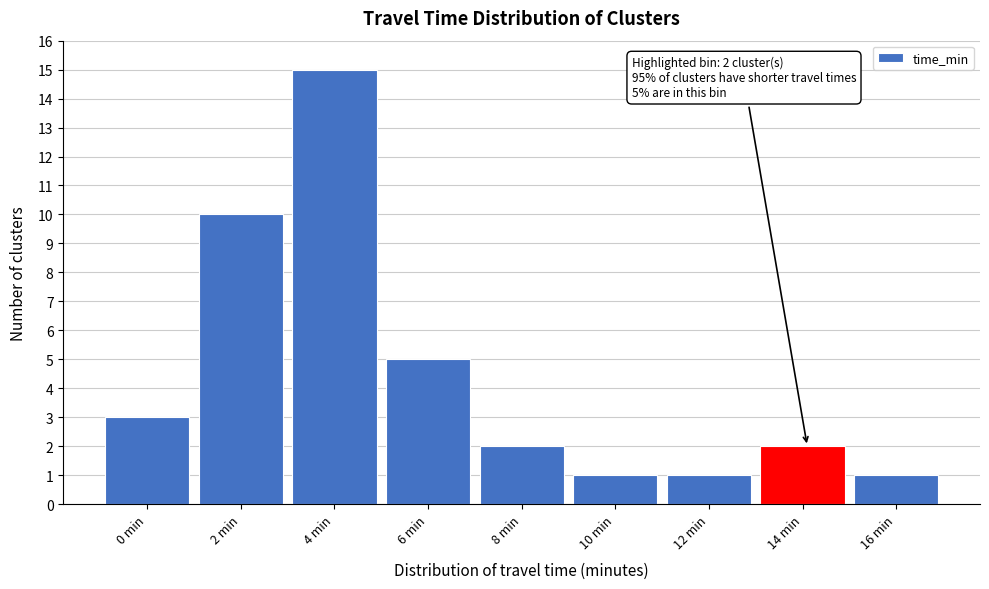

Reading right to left, list all the values displayed in this chart.

16 min=1	14 min=2	12 min=1	10 min=1	8 min=2	6 min=5	4 min=15	2 min=10	0 min=3